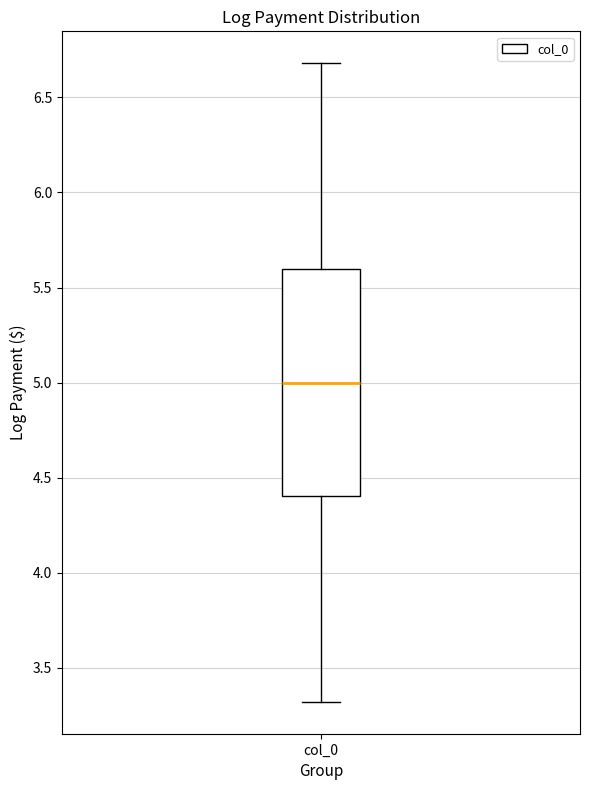

Read this box plot against the y-axis: the position of the median line, the range covered by the box, and the ends of both whiskers. The values are not printed on the chart, so give them approximately, as read against the axis.

median 5.0, box 4.4 to 5.6, whiskers 3.3 to 6.7